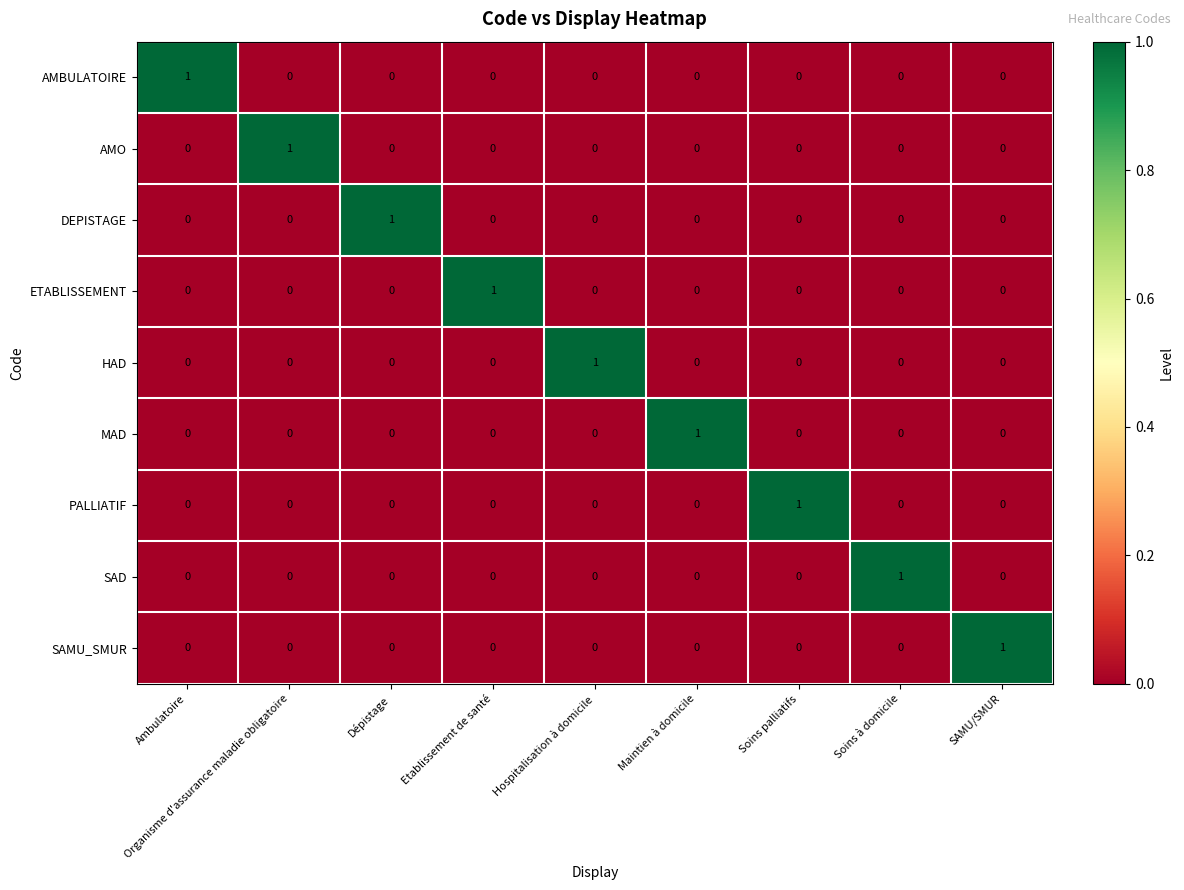

What is the total value across all series at Etablissement de santé?

1